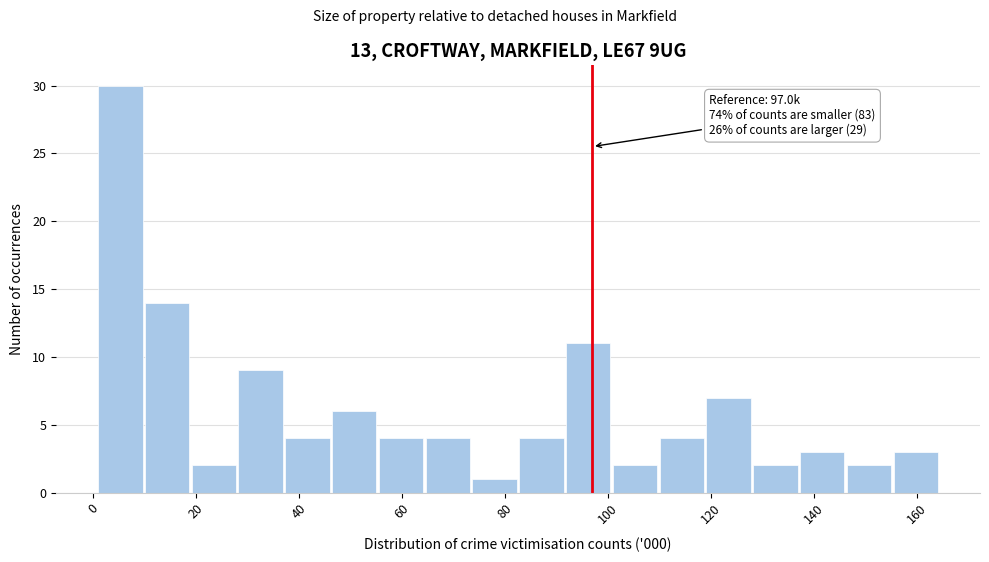

Which range on the x-axis has the tallest bar?

2 to 10